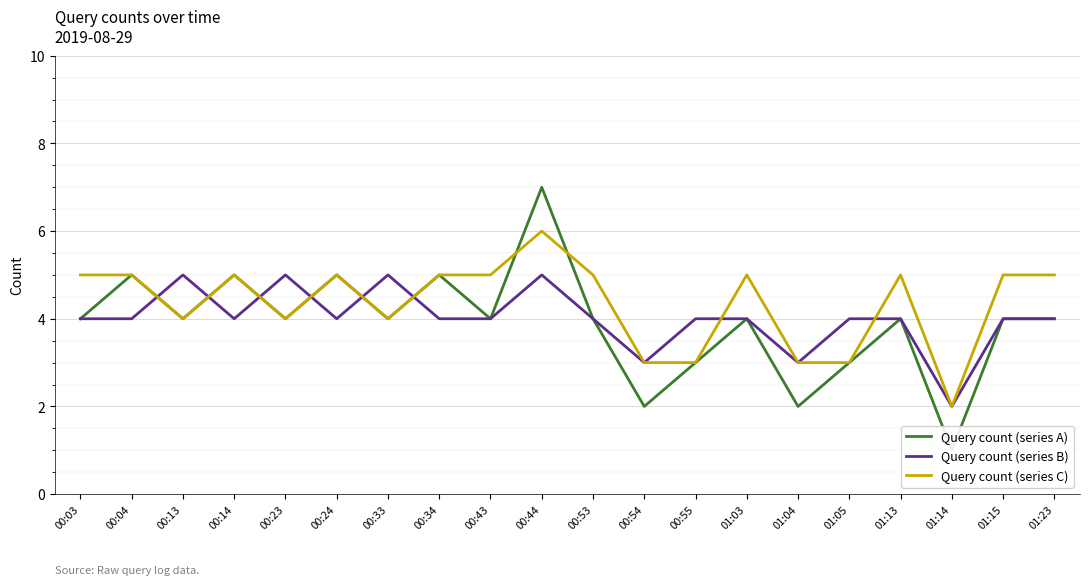

What are all the series names shown in the legend?

Query count (series A), Query count (series B), Query count (series C)